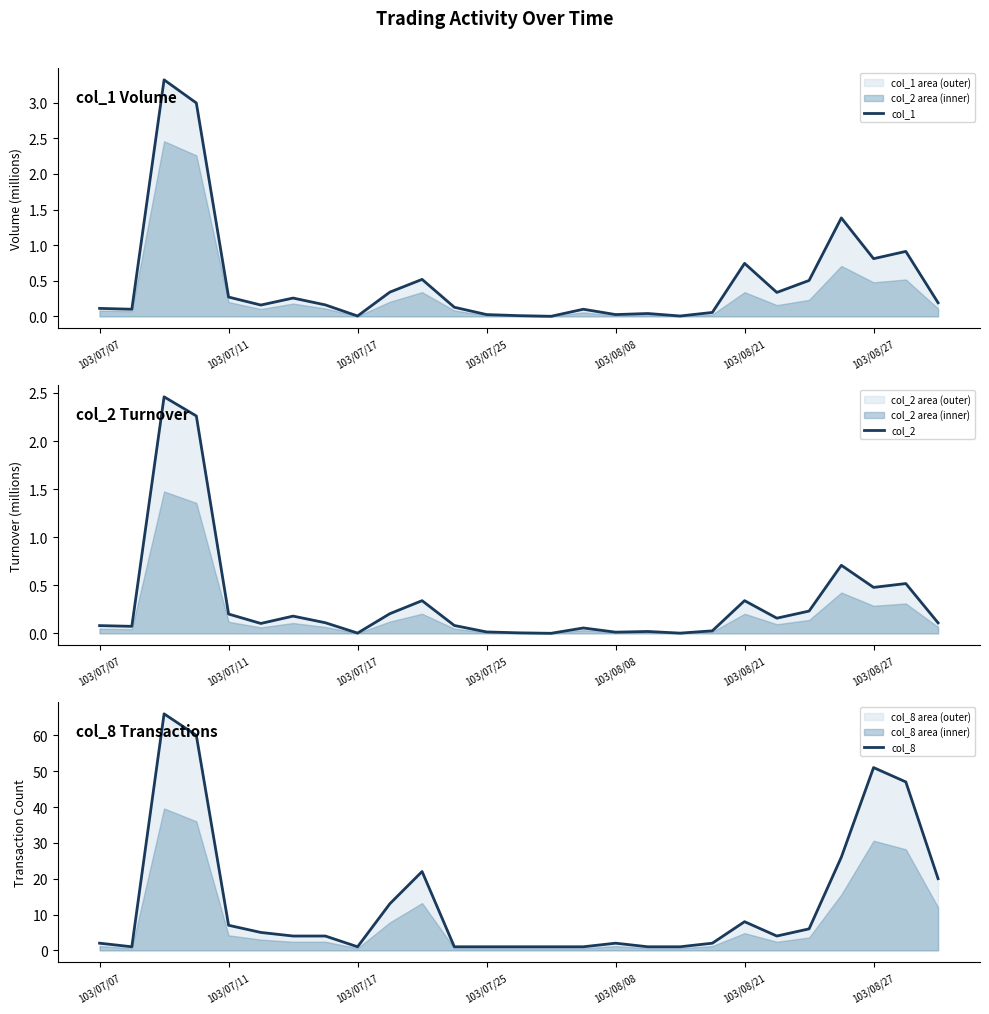

What is the label of the 20th point from the right?

7